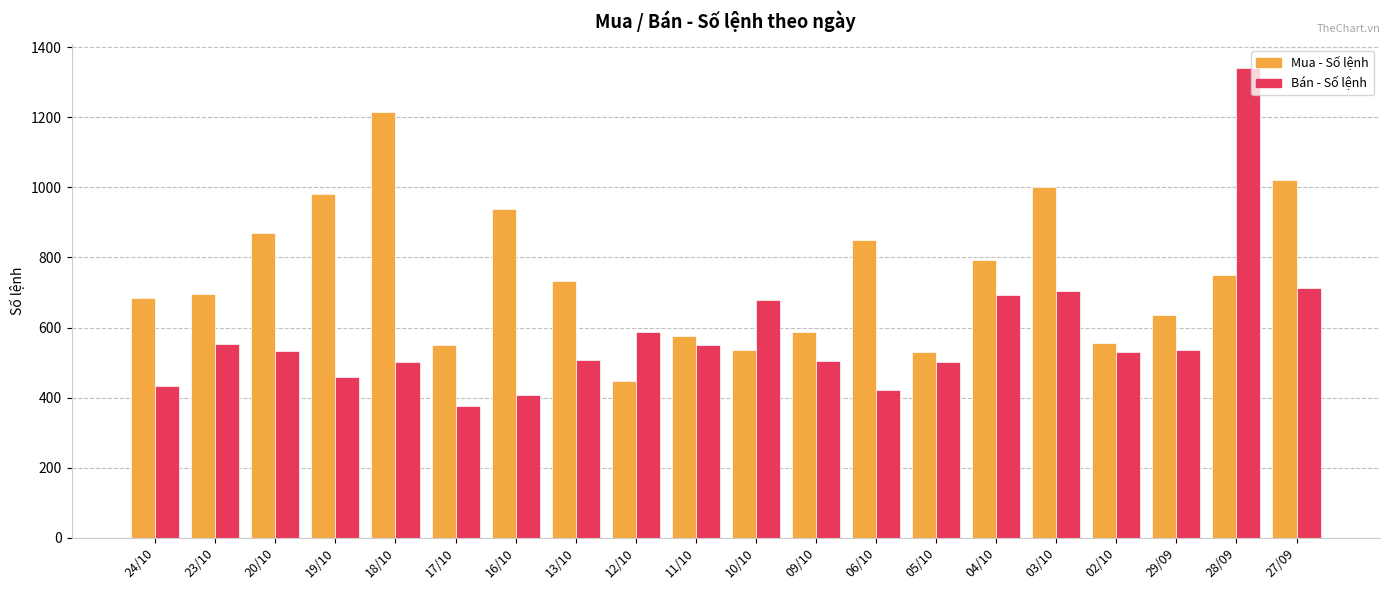

What is the difference between the second highest and second lowest values in the Bán - Số lệnh series?

306